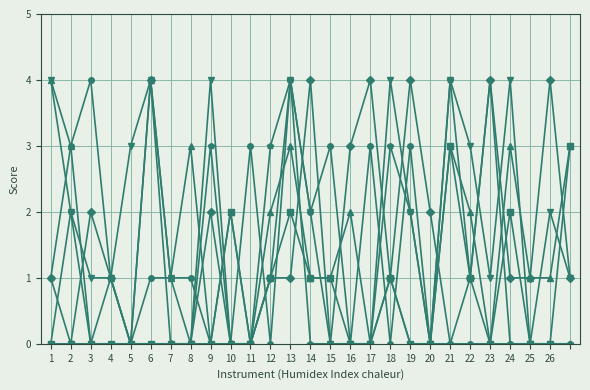

What is the maximum value shown in the chart?

4